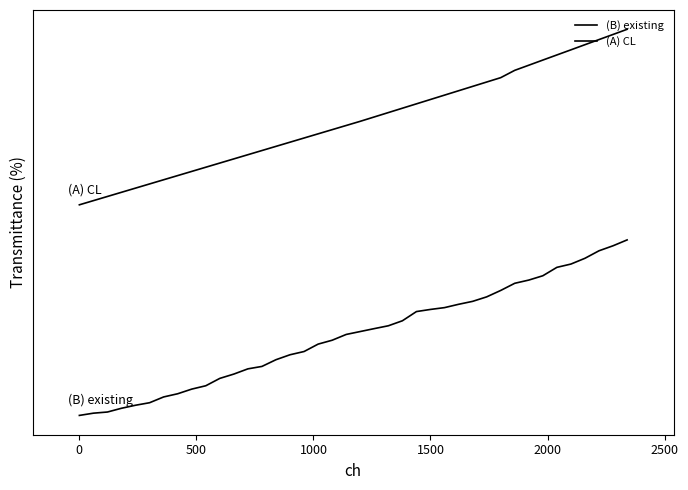

Does the chart display data point markers on the line(s)?

No